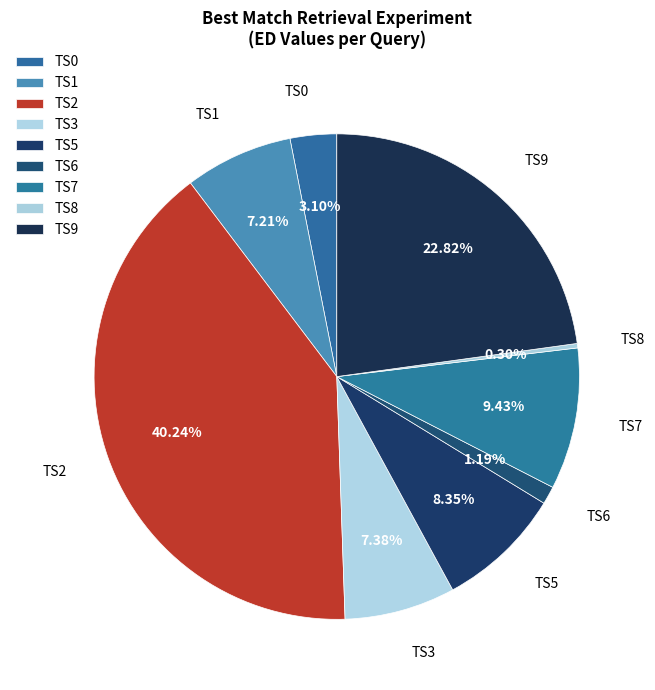

How many segments does this pie chart have?

9